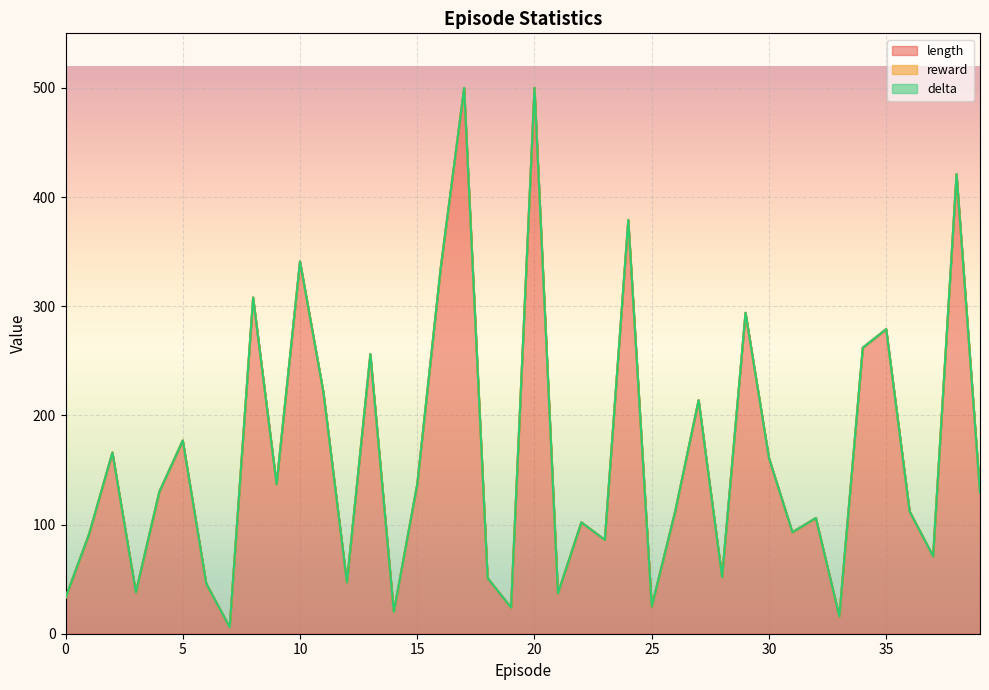

Read the length value at 22, to the nearest 50.

100